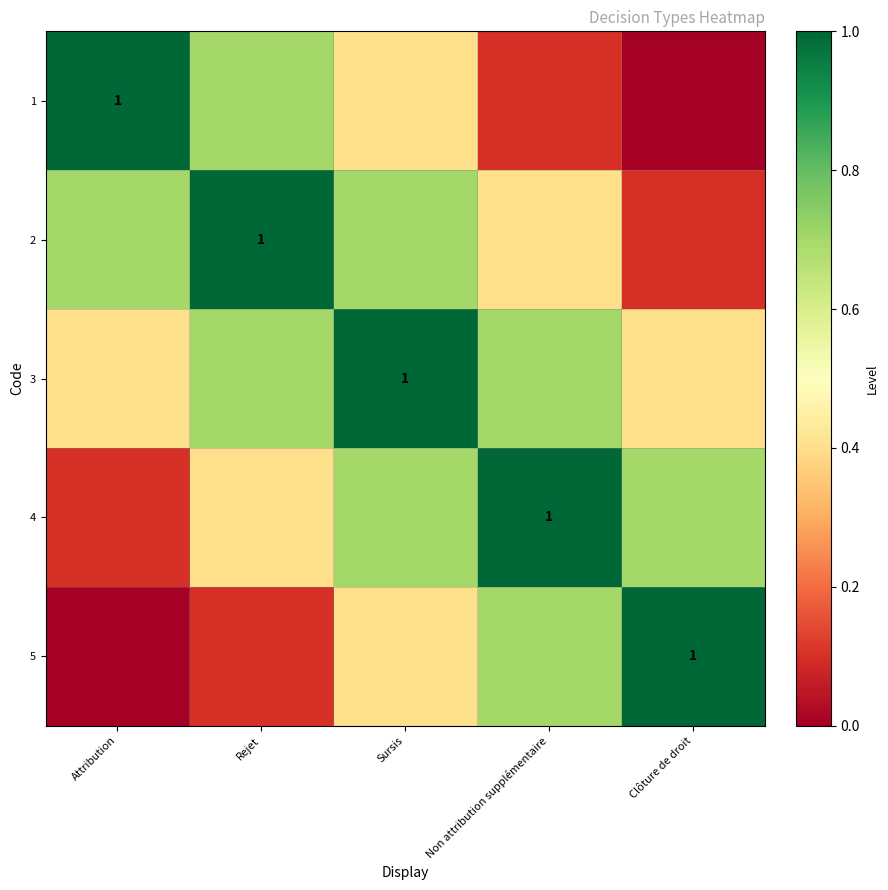

True or false: 2 has a value of 0.0 at Clôture de droit.

False